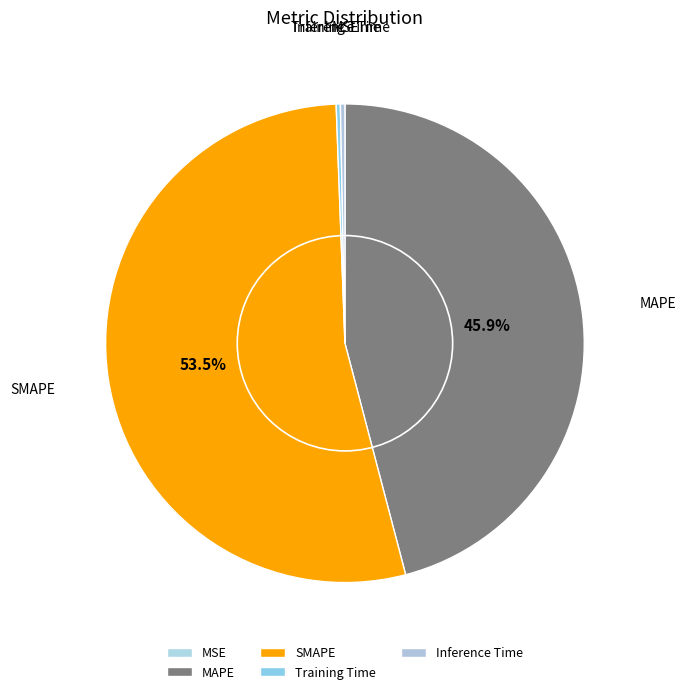

Which category has the biggest portion of the pie?

SMAPE